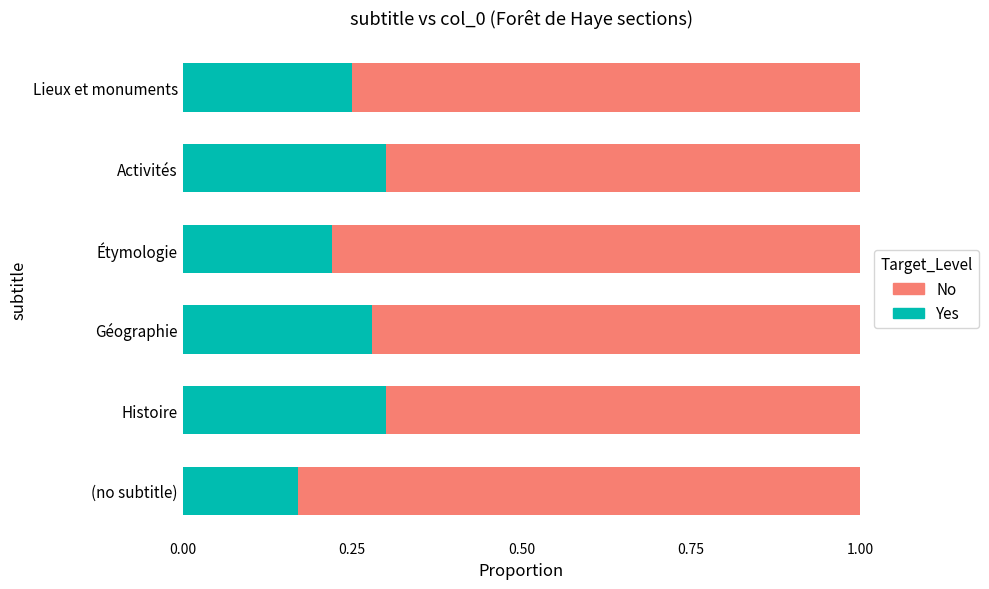

Where is Yes nearest to the value 0?

(no subtitle)